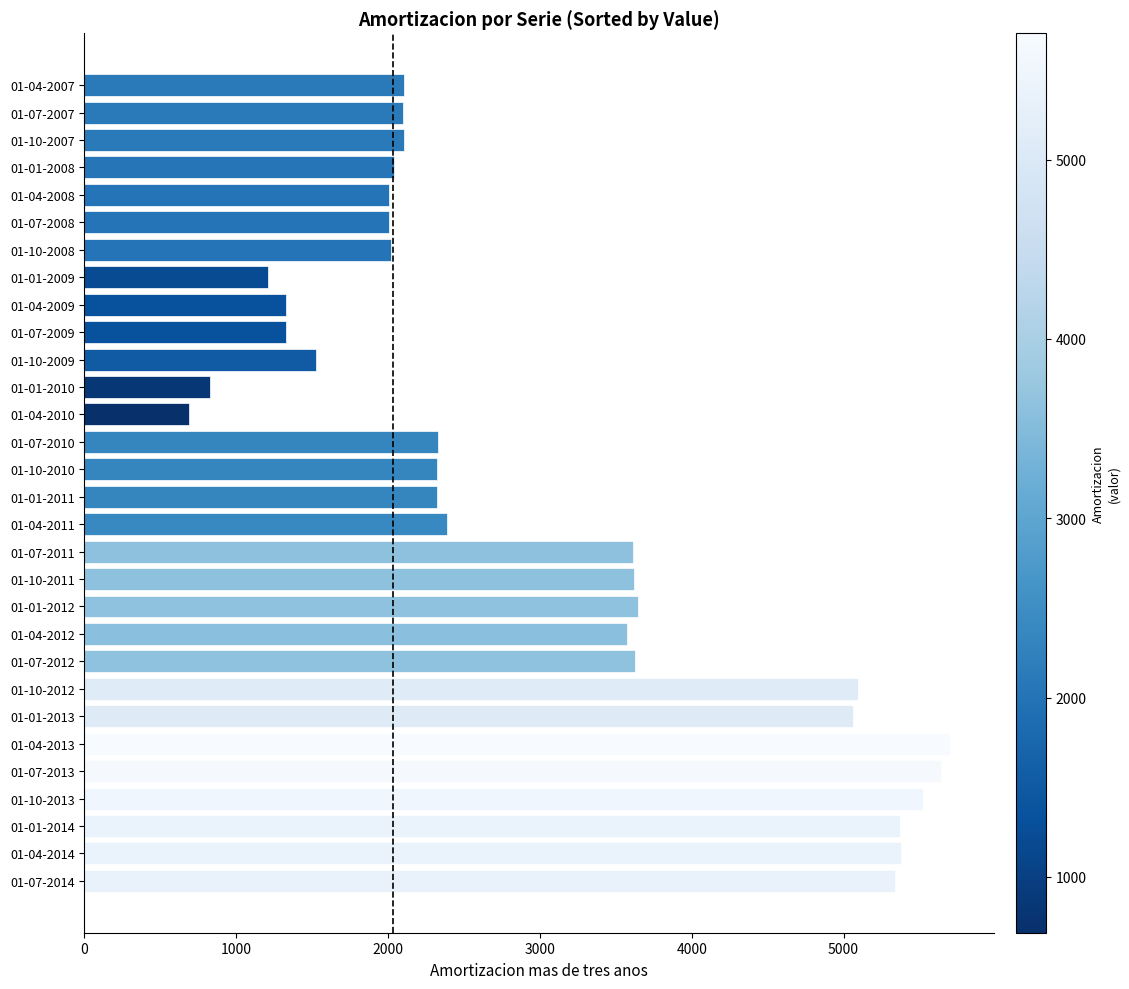

What is the value of the 8th bar from the top?

1210